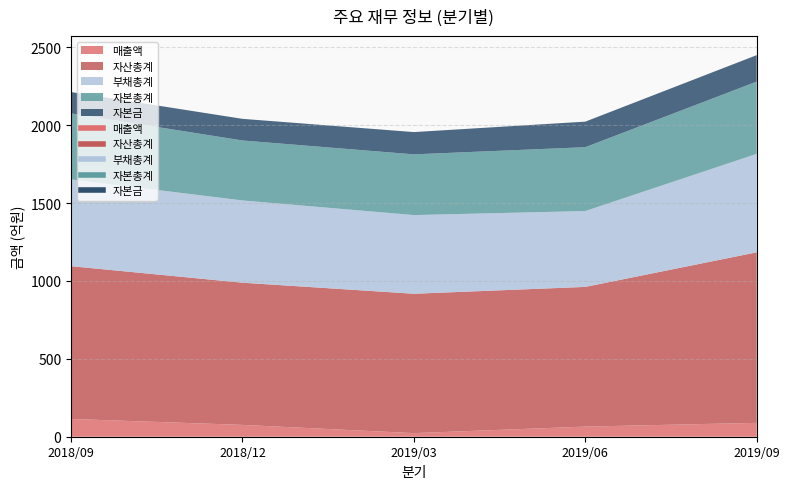

True or false: 매출액 and 자본금 intersect in this chart.

False